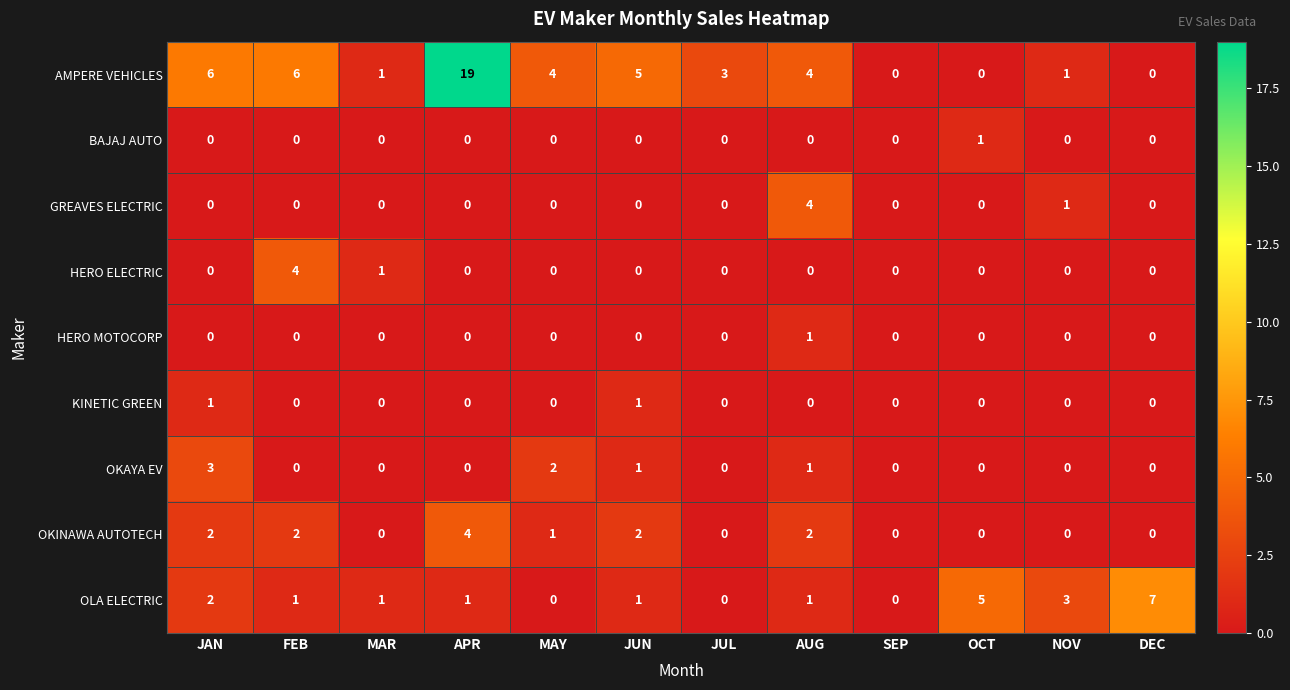

The value of OKAYA EV at NOV is -2. True or false?

False